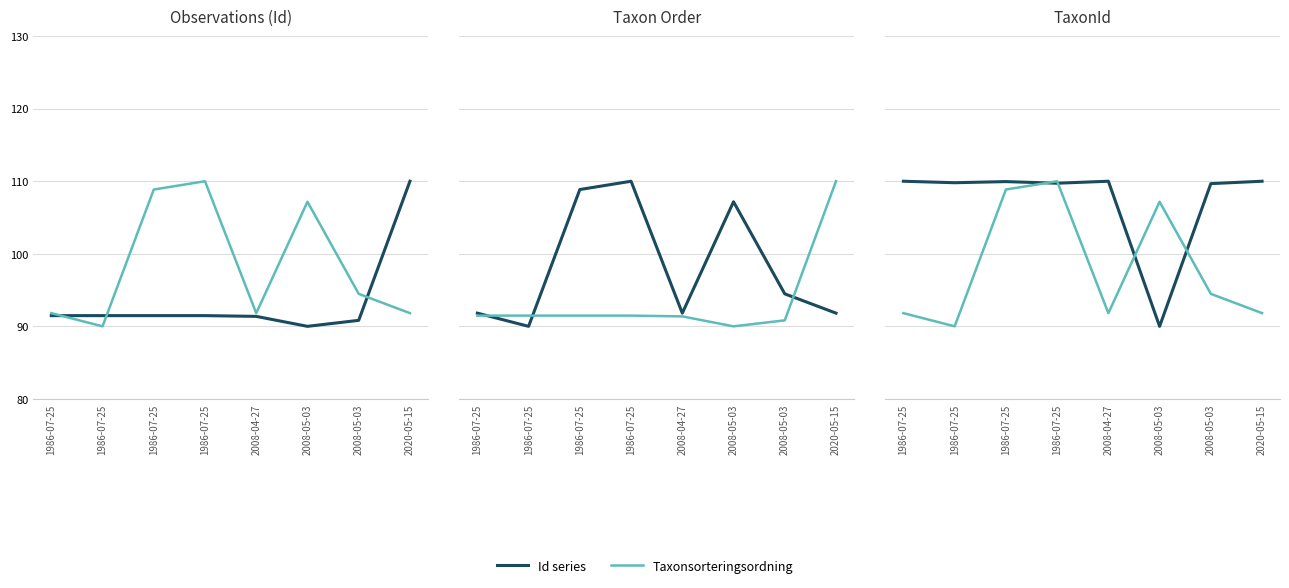

How many times do Taxonsorteringsordning and Id series cross each other?

4